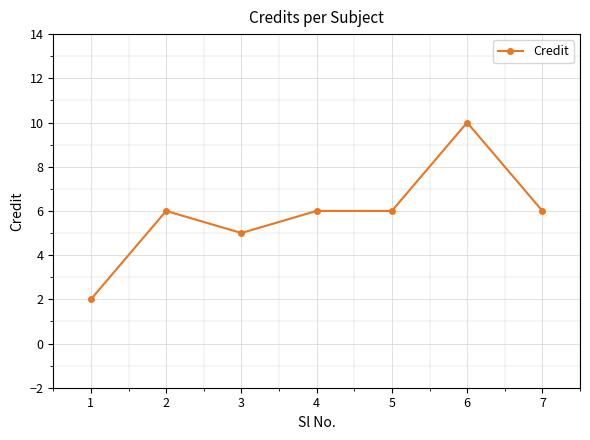

At which category does the data reach its first local valley?

3